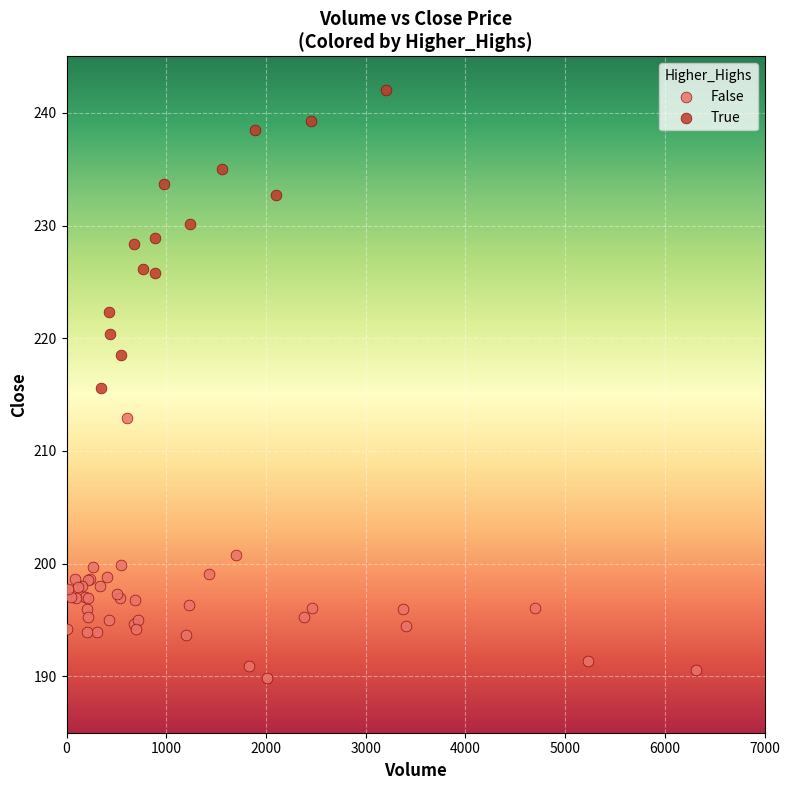

Which series reaches the minimum Y coordinate?

False